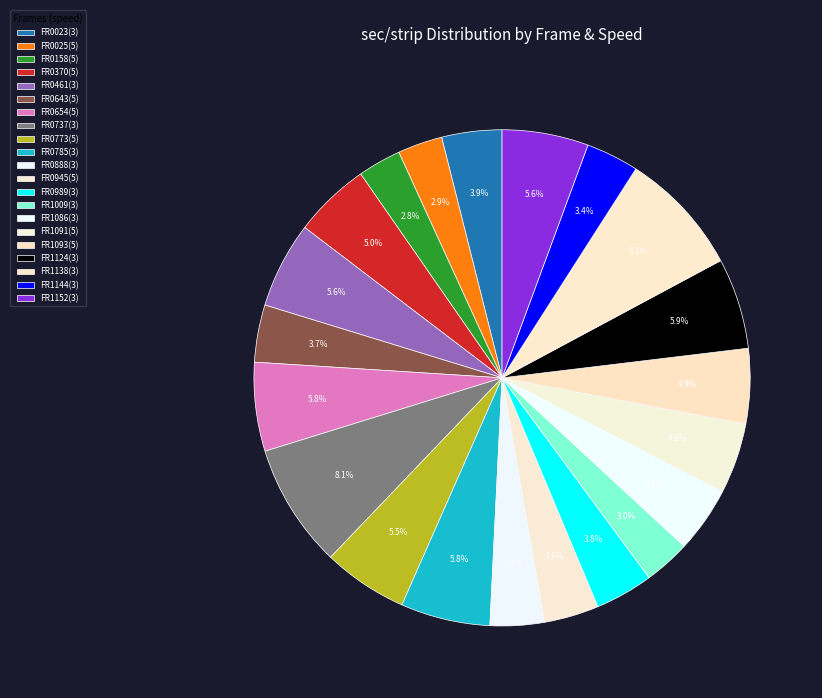

To the nearest percent, what portion does FR0888(3) represent?

4%